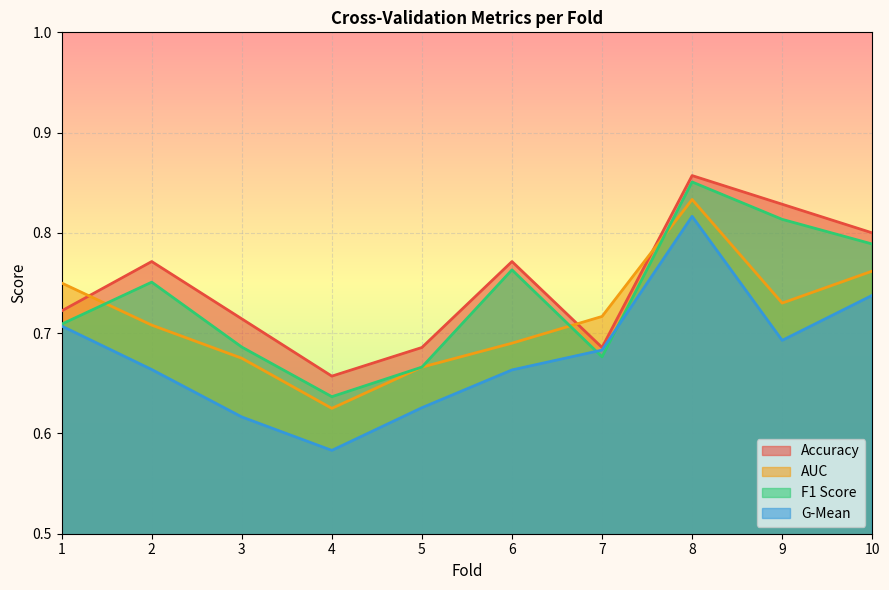

Reading right to left, extract all data points from this chart.

accuracy: 10=0.8	9=0.8	8=0.9	7=0.7	6=0.8	5=0.7	4=0.7	3=0.7	2=0.8	1=0.7
auc: 10=0.8	9=0.7	8=0.8	7=0.7	6=0.7	5=0.7	4=0.6	3=0.7	2=0.7	1=0.8
f1_score: 10=0.8	9=0.8	8=0.9	7=0.7	6=0.8	5=0.7	4=0.6	3=0.7	2=0.8	1=0.7
g_mean: 10=0.7	9=0.7	8=0.8	7=0.7	6=0.7	5=0.6	4=0.6	3=0.6	2=0.7	1=0.7